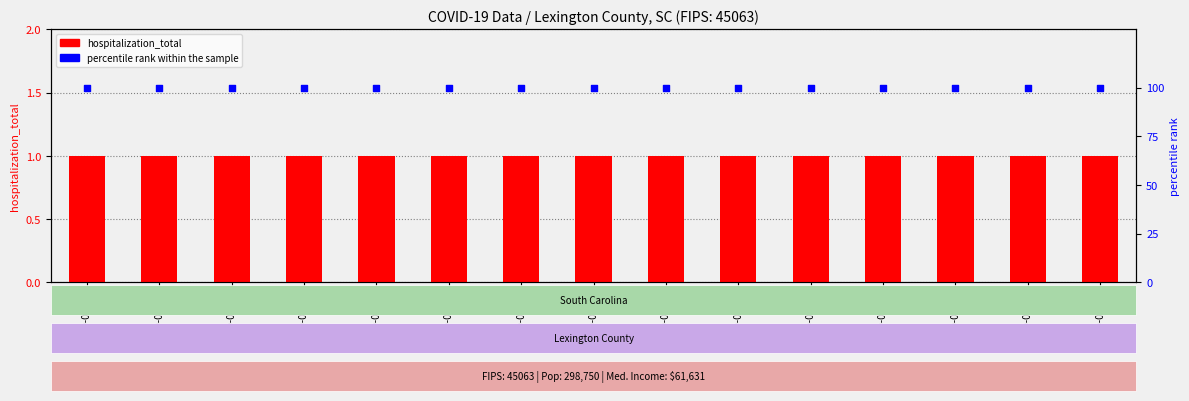

What are all the series names shown in the legend?

hospitalization_total, percentile rank within the sample